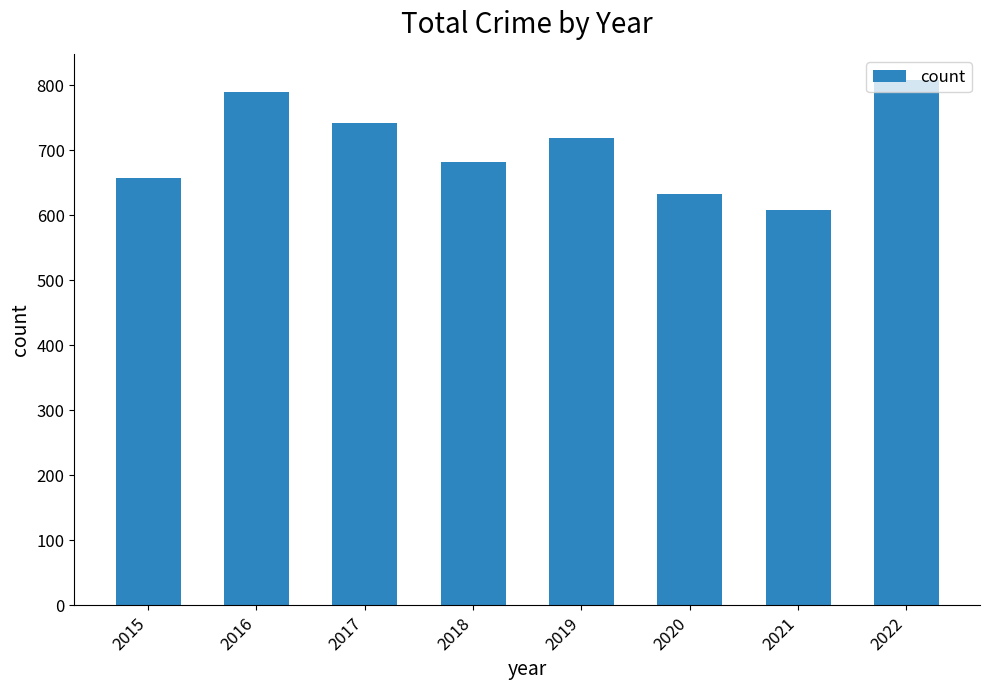

What is the change in value from 2018 to 2022?

+126